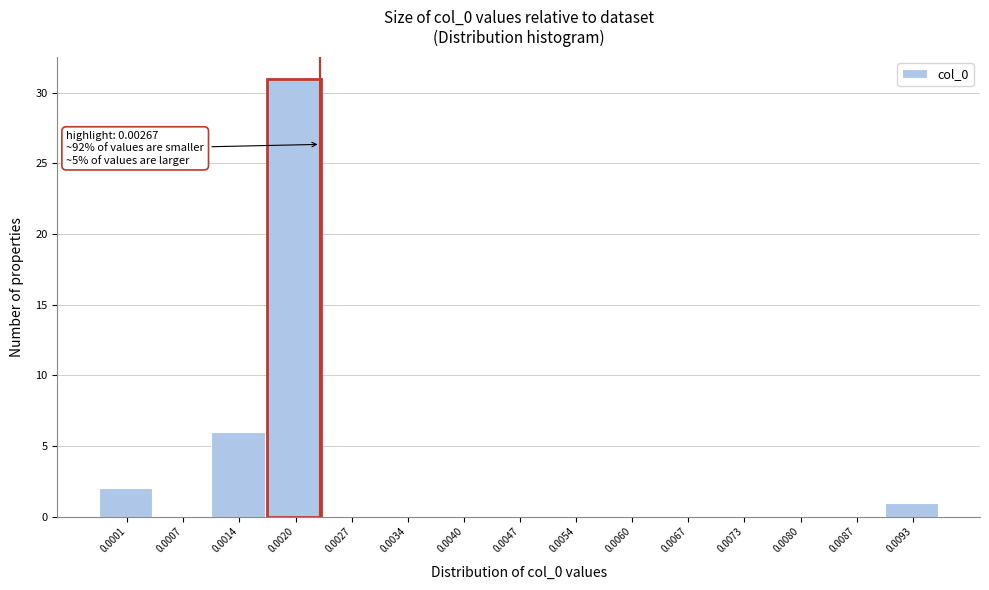

Reading left to right, what are all the values shown in this chart?

0.0001=2	0.0007=0	0.0014=6	0.0020=31	0.0027=0	0.0034=0	0.0040=0	0.0047=0	0.0054=0	0.0060=0	0.0067=0	0.0073=0	0.0080=0	0.0087=0	0.0093=1